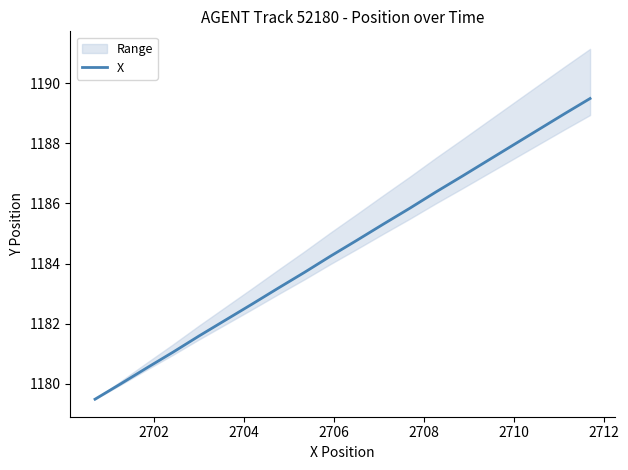

What is the lowest value of the X series?

1179.5